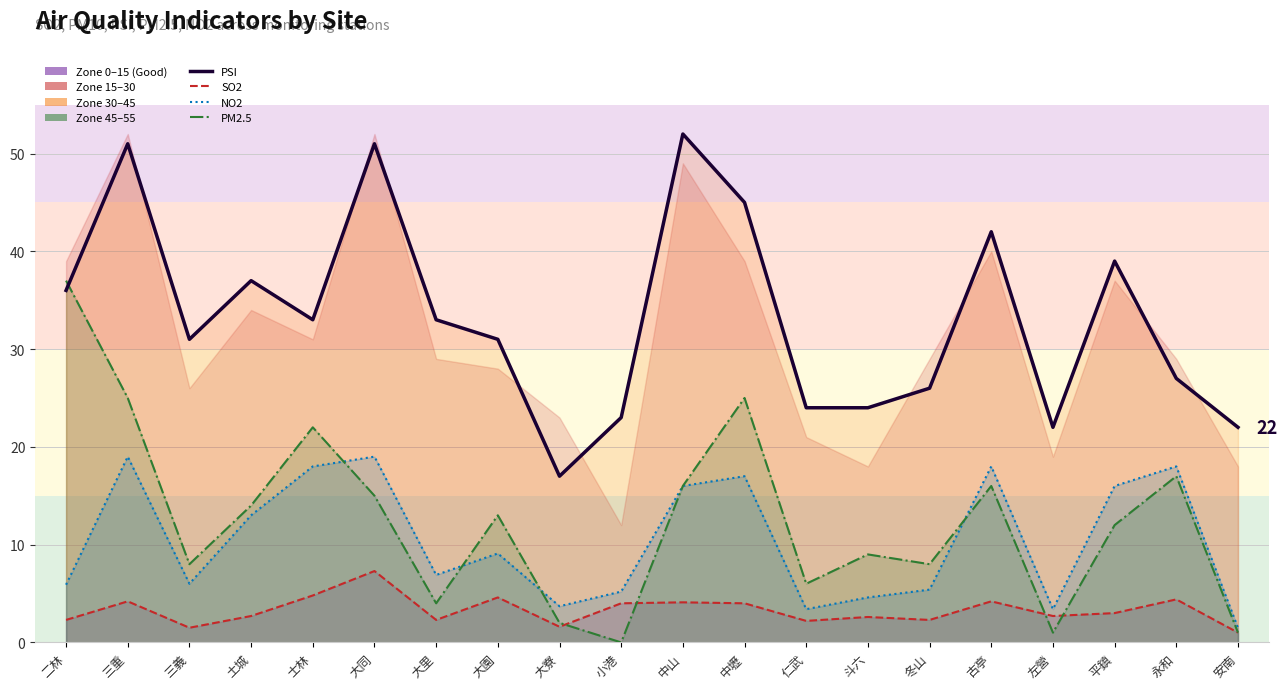

Does the chart have visible grid lines?

Yes